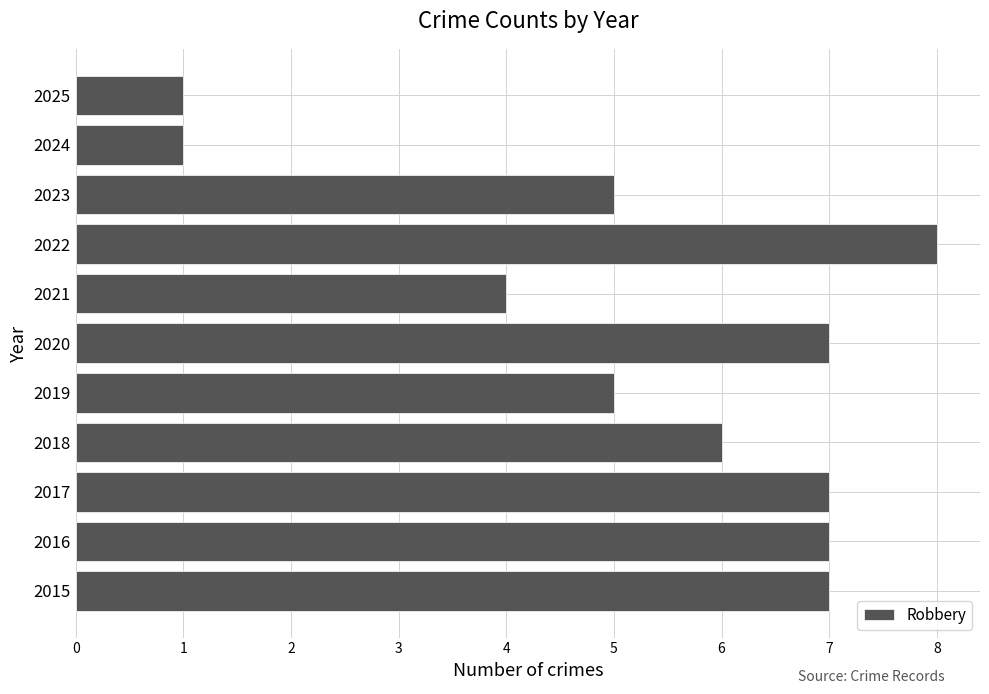

What is the change in value from 2022 to 2023?

-3